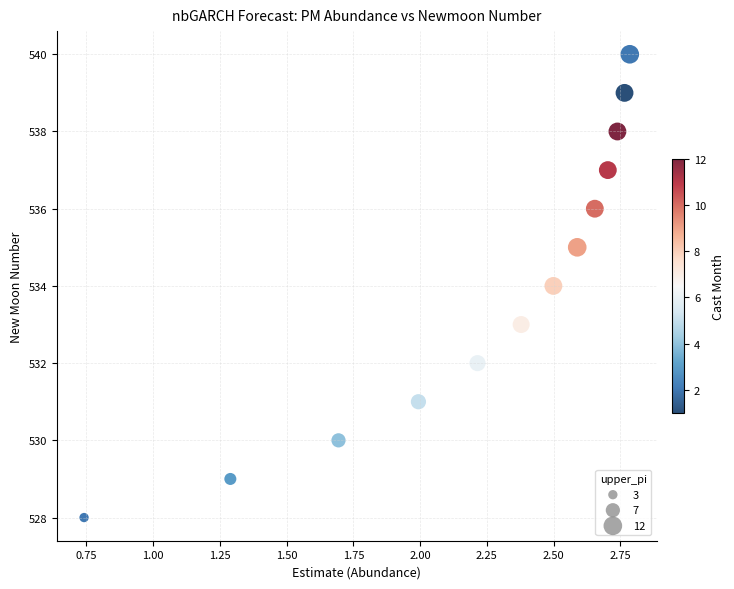

What is the range of Y values (max minus min)?

12